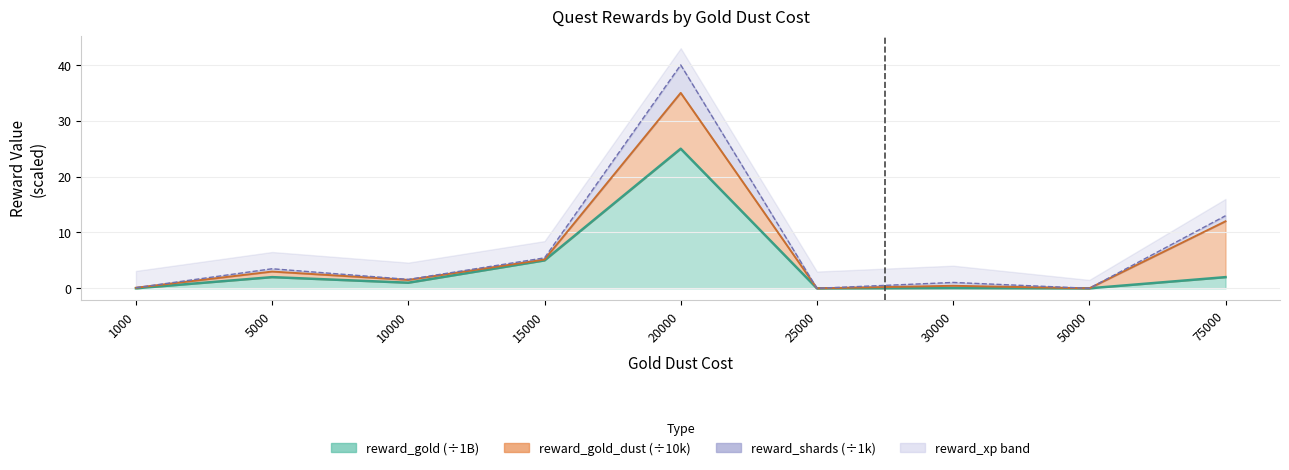

Which series has the widest spread of values?

reward_shards